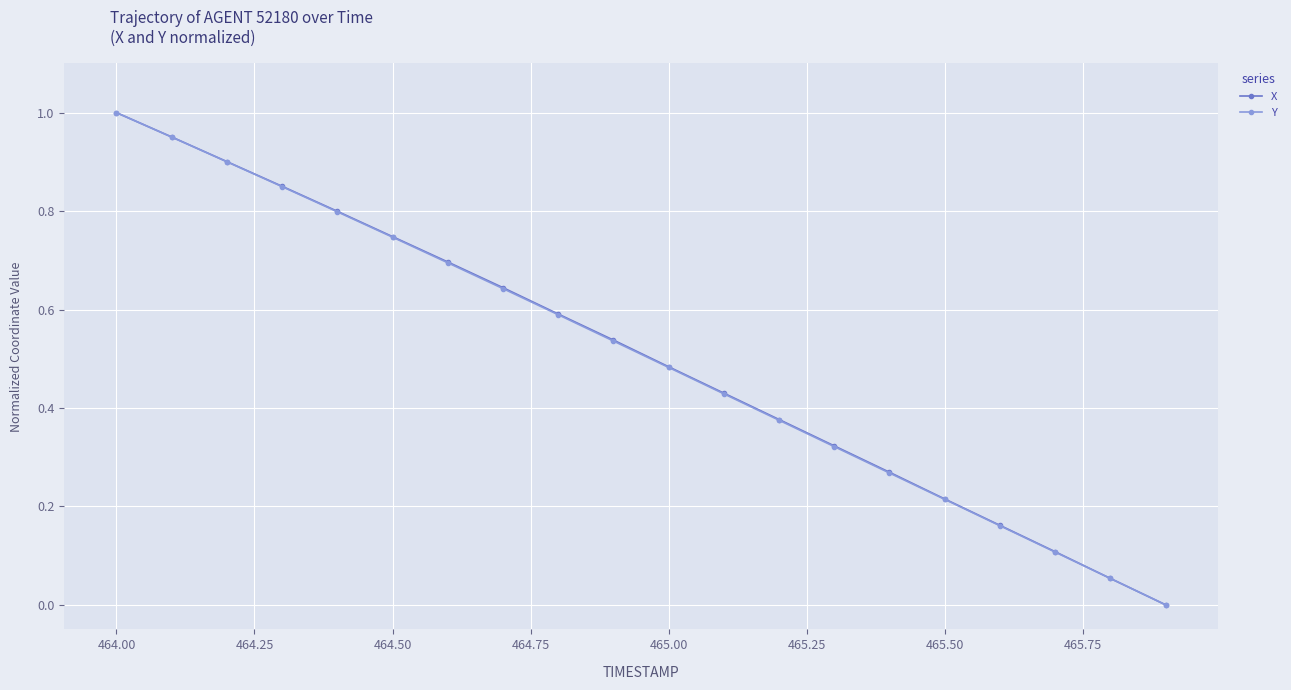

True or false: X has more than 2 interior local peaks.

False